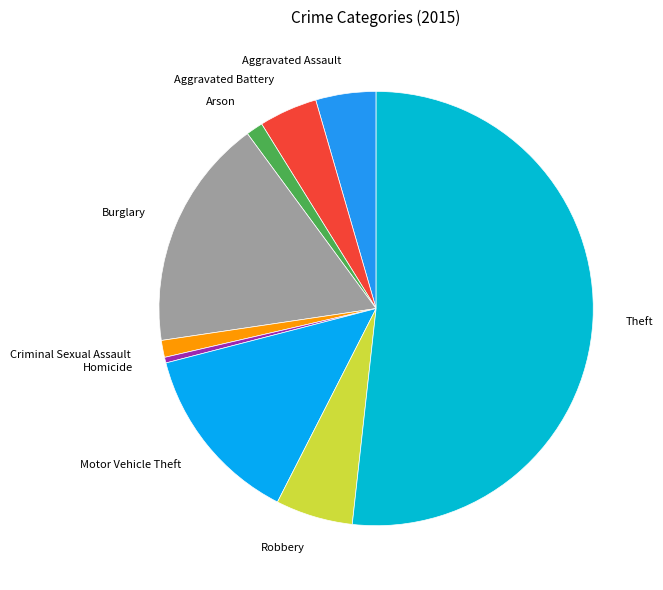

Do Burglary and Robbery together represent more than half of the pie?

No